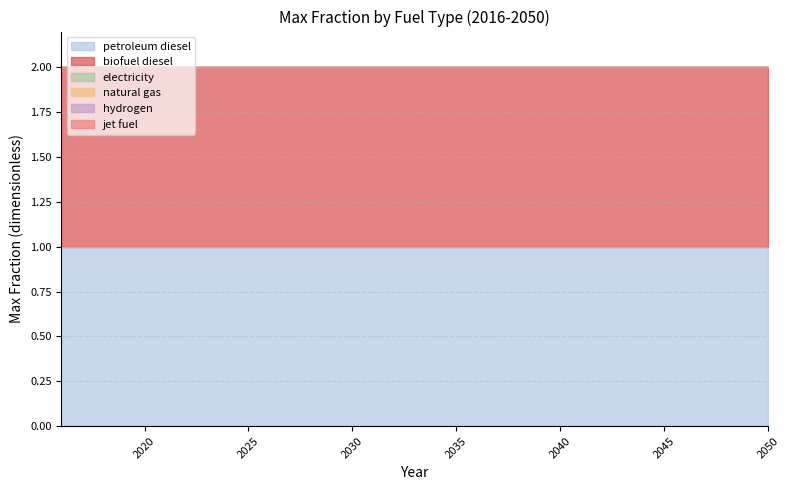

True or false: natural gas has more than 0 interior local peaks.

False